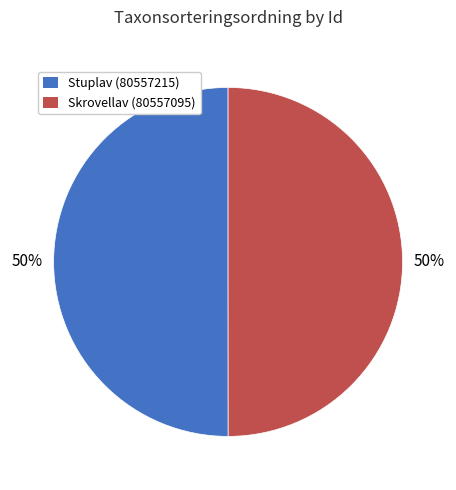

To the nearest percent, what is the average slice percentage?

50%